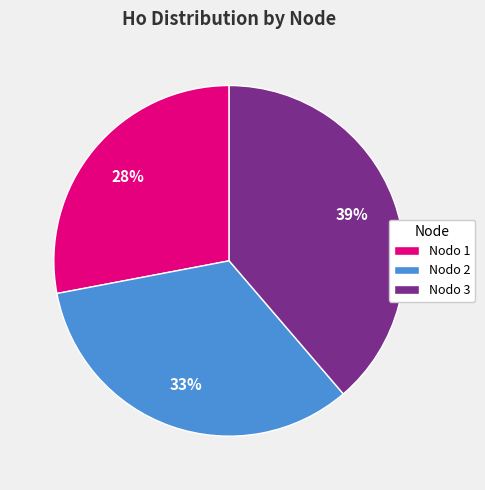

To the nearest percent, what is the average slice percentage?

33%